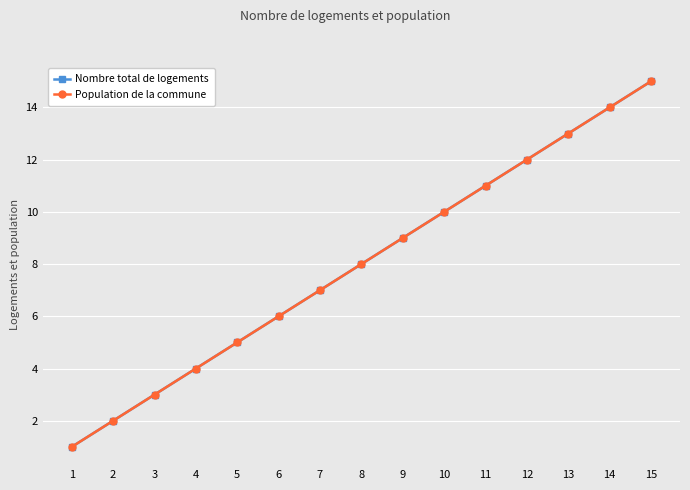

Does the chart have visible grid lines?

Yes